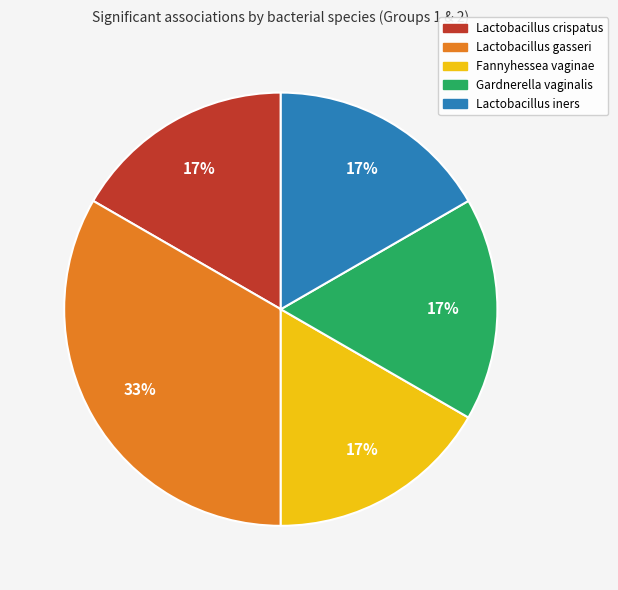

The Fannyhessea vaginae slice represents 17% of the pie. True or false?

True